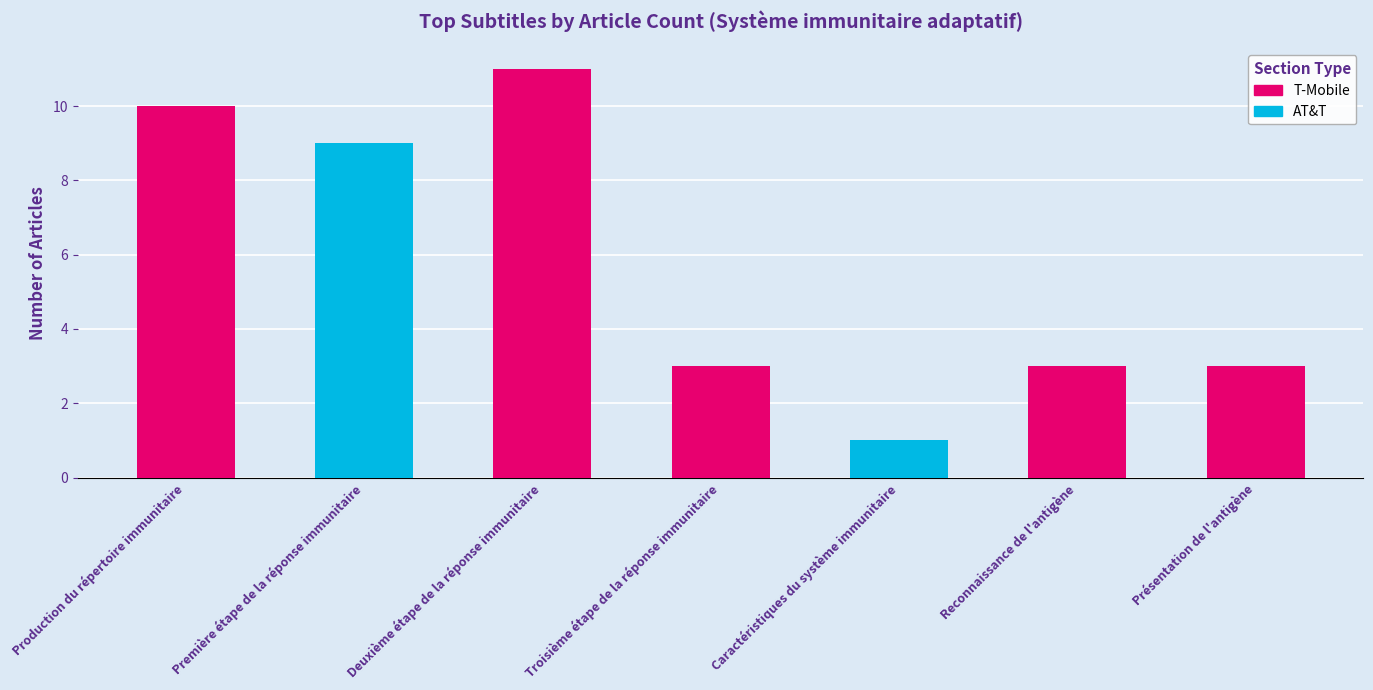

Reading left to right, what are all the values shown in this chart?

Production du répertoire immunitaire=10	Première étape de la réponse immunitaire=9	Deuxième étape de la réponse immunitaire=11	Troisième étape de la réponse immunitaire=3	Caractéristiques du système immunitaire=1	Reconnaissance de l'antigène=3	Présentation de l'antigène=3